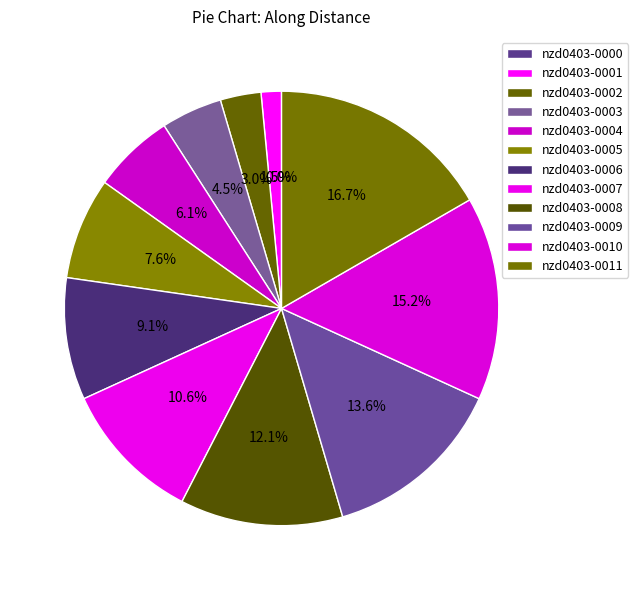

To the nearest percent, what is the combined percentage of nzd0403-0000 and nzd0403-0008?

12%